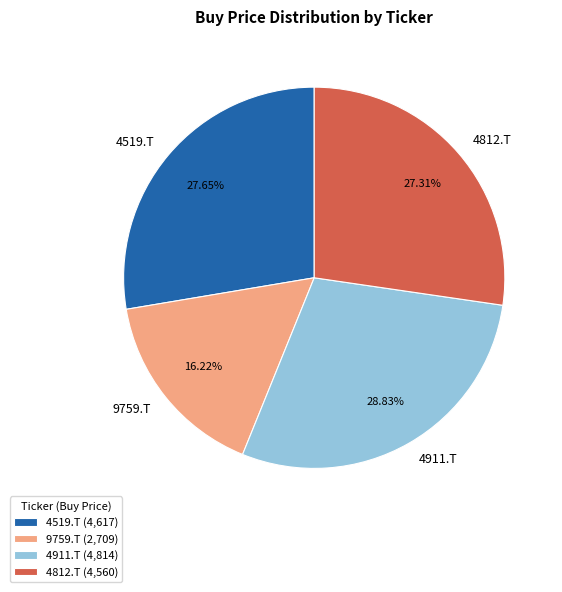

Do 4911.T and 9759.T together represent more than half of the pie?

No